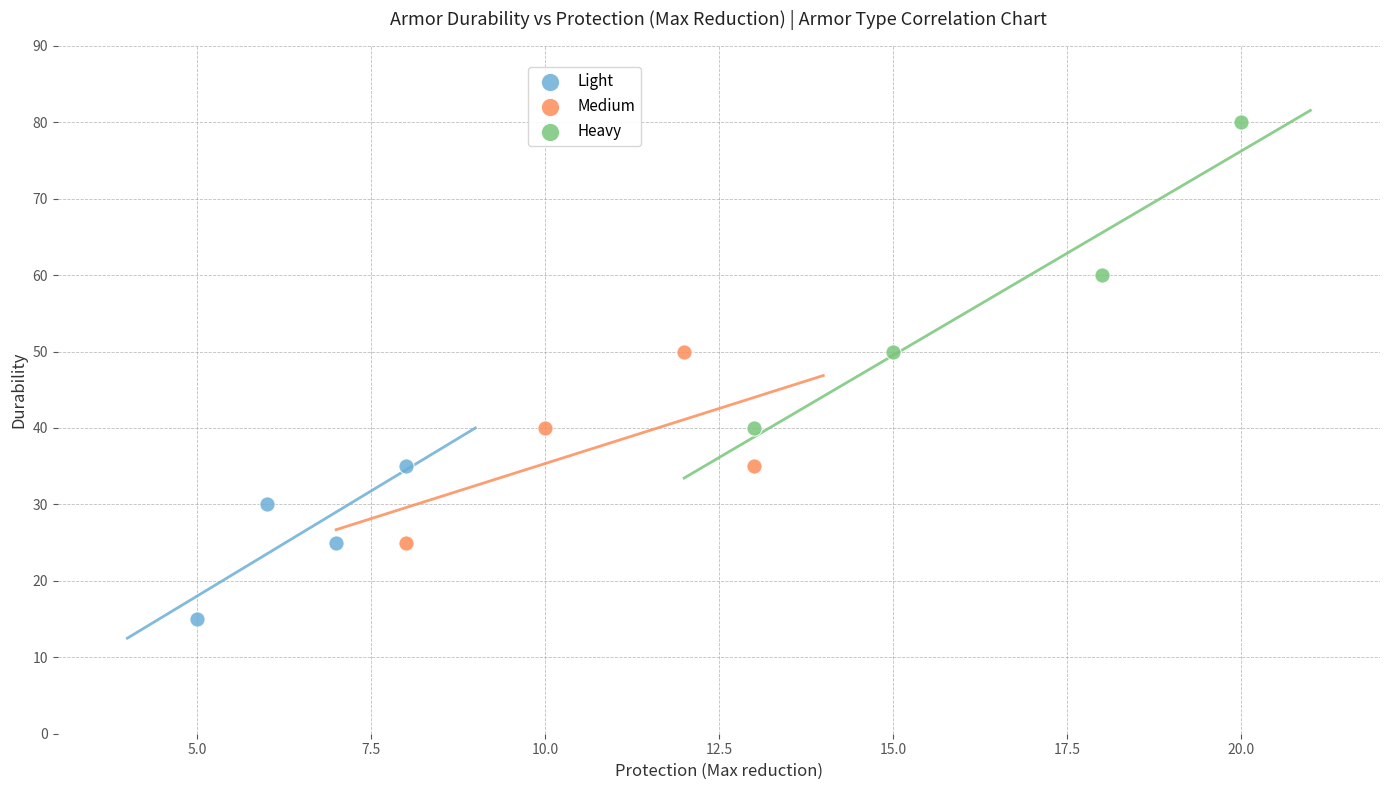

Which series contains the lowest Y value?

Light